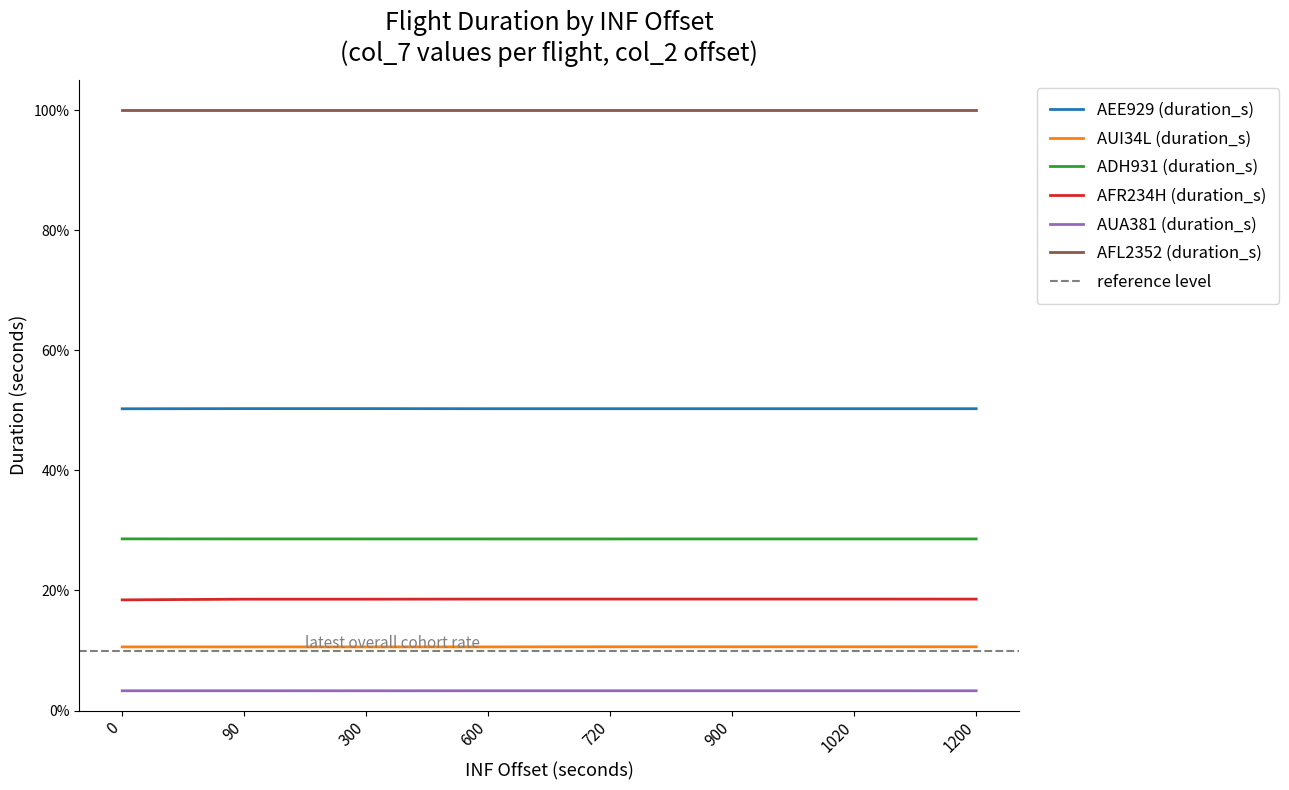

The AFR234H (duration_s) series shows 0.2 at 1020. True or false?

True